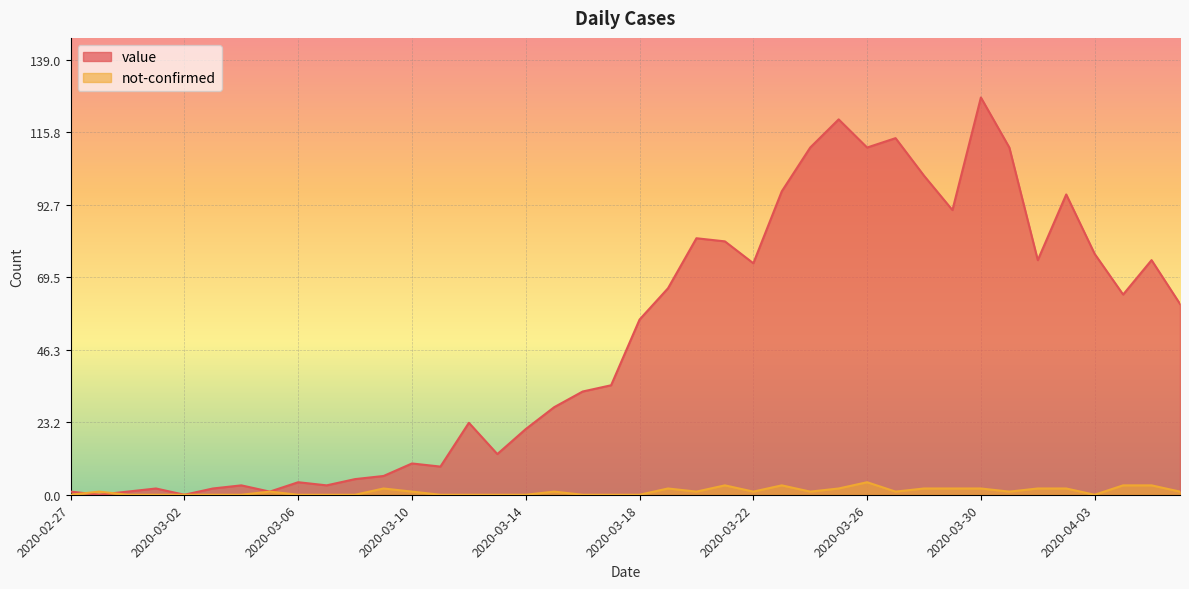

How many lines are shown in the chart?

2